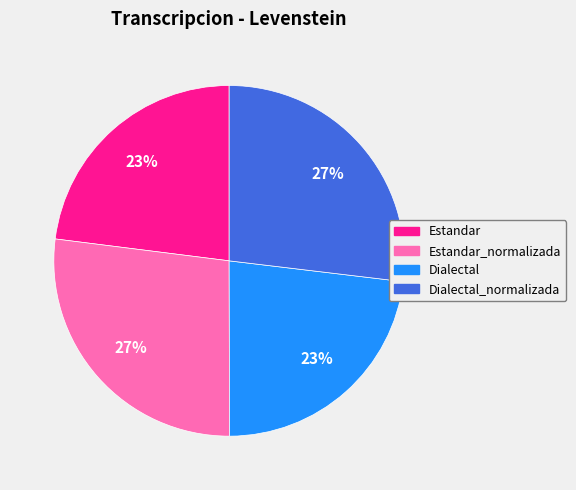

How many slices are in this pie chart?

4